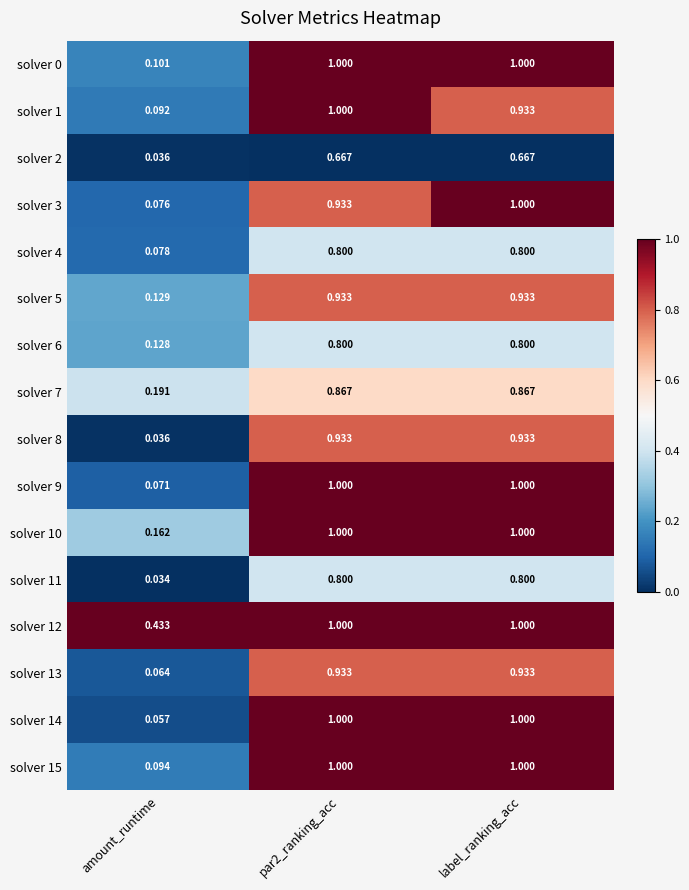

At which label does solver 2 reach its minimum?

amount_runtime